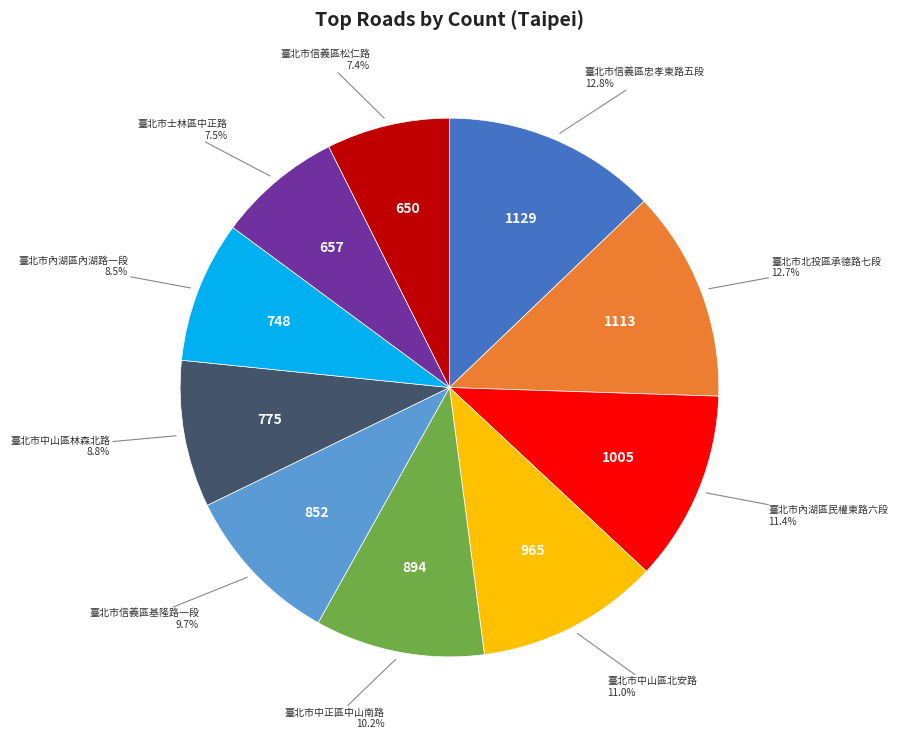

How many slices are in this pie chart?

10